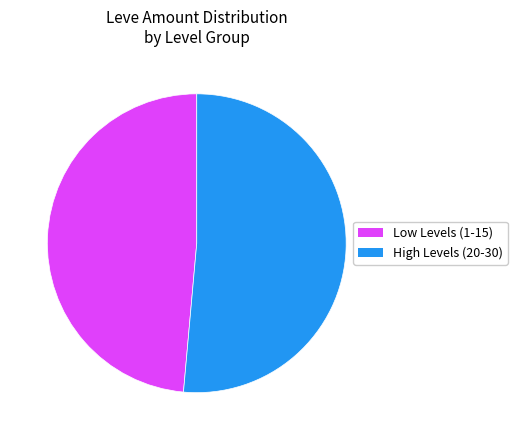

Is there a majority slice in this chart?

Yes